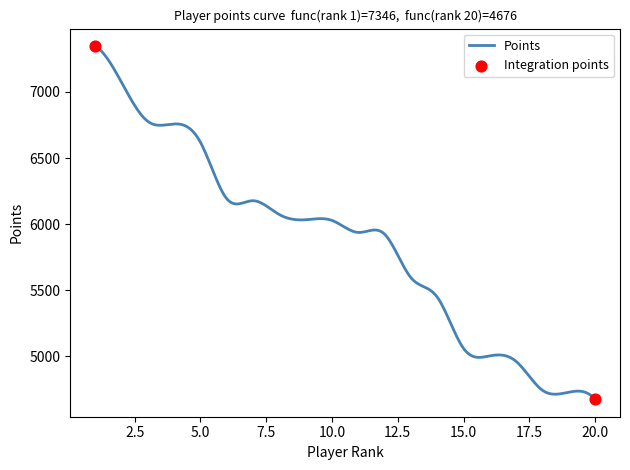

What is the smallest value displayed?

4676.0